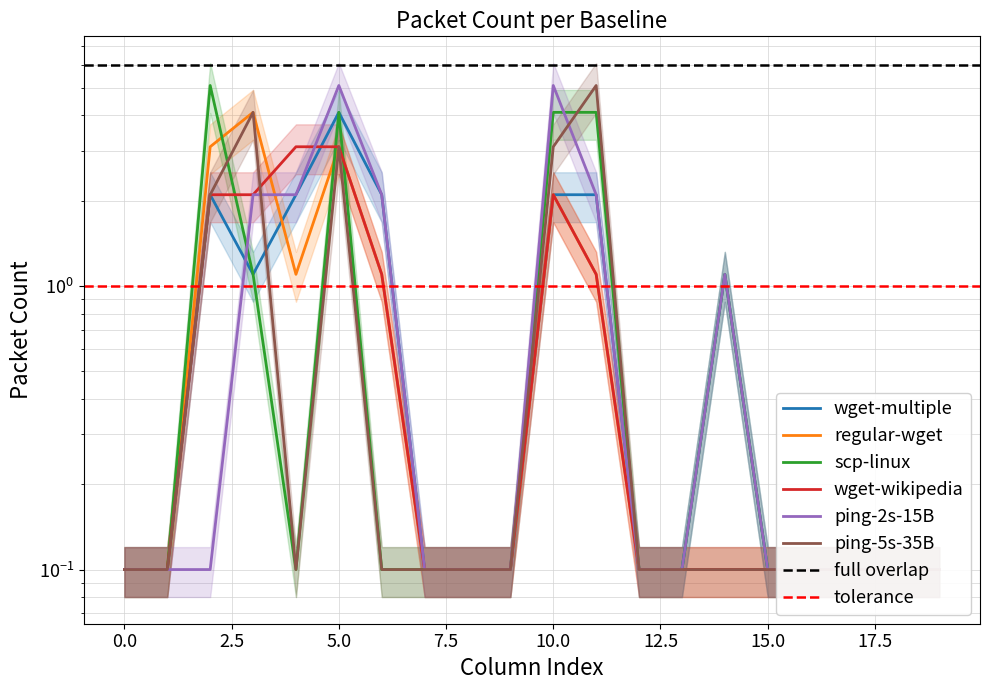

True or false: ping-2s-15B and ping-5s-35B intersect in this chart.

True